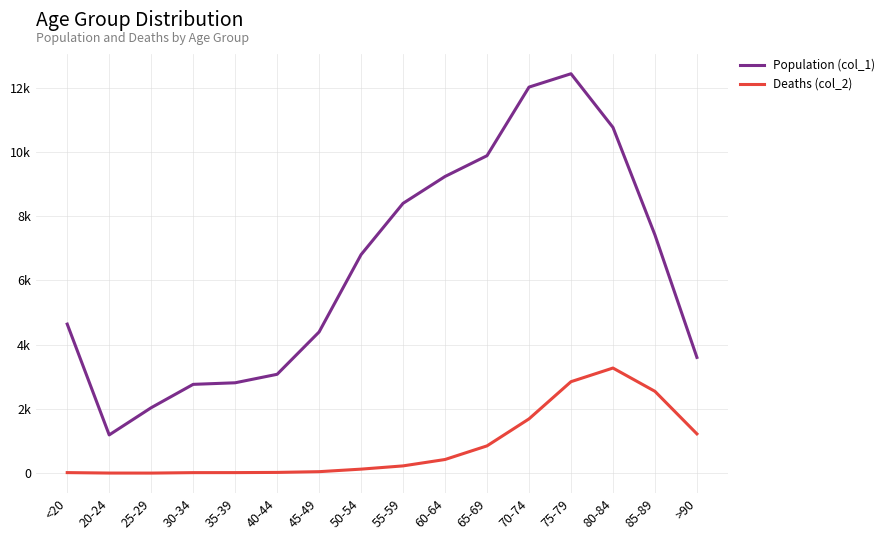

What is the sum of the Population (col_1) values at 75-79 and 80-84?

23198